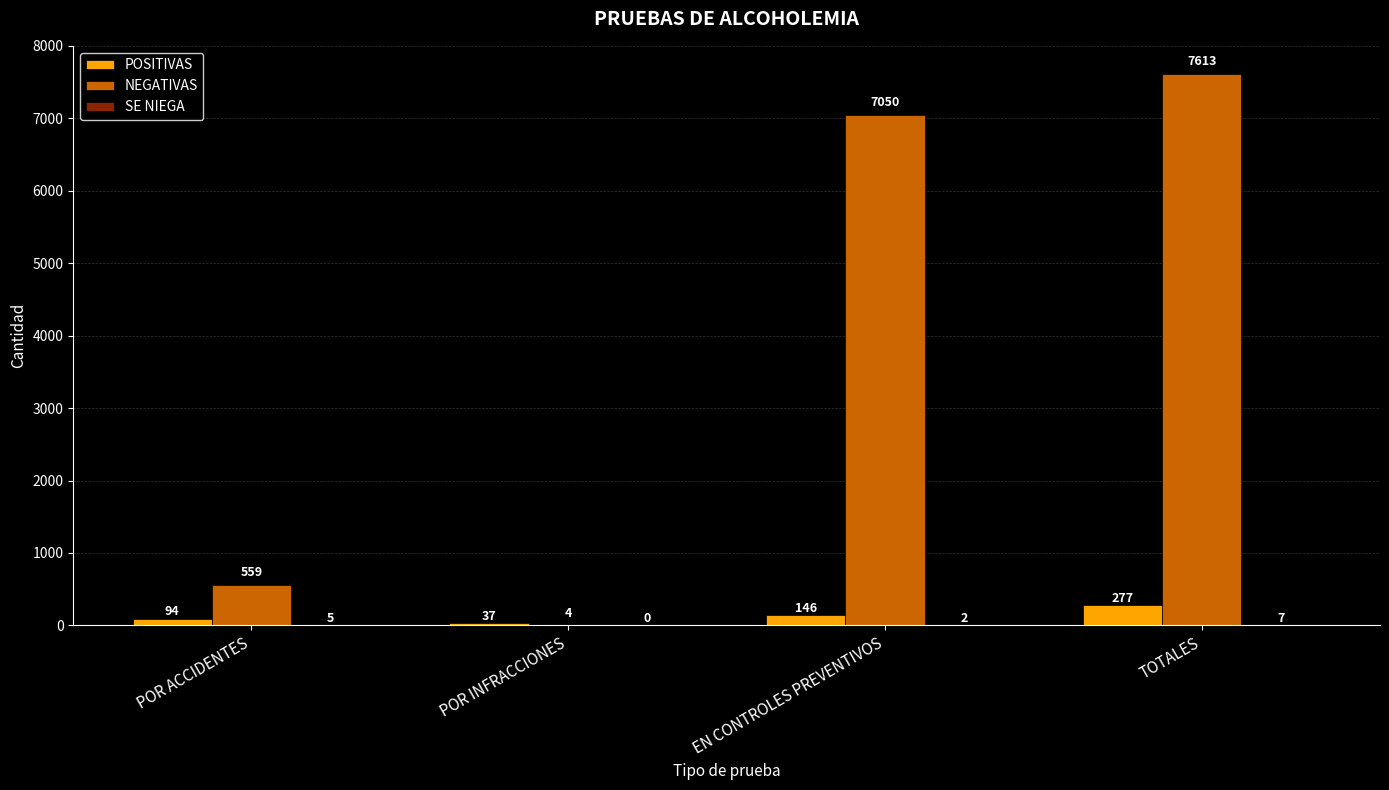

Which series has the largest range (max minus min)?

NEGATIVAS